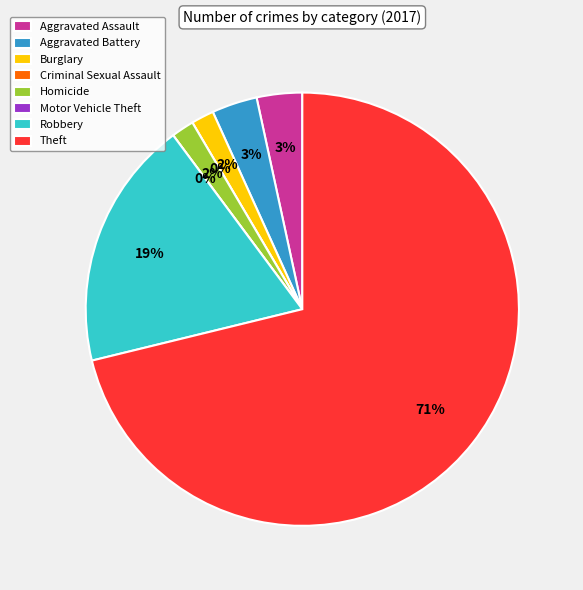

To the nearest percent, what is the average slice percentage?

12%